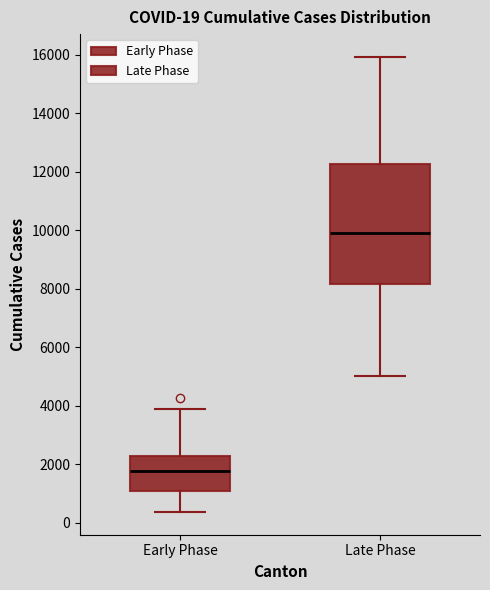

Comparing the boxes themselves (not the whiskers), which one is the tallest?

Late Phase